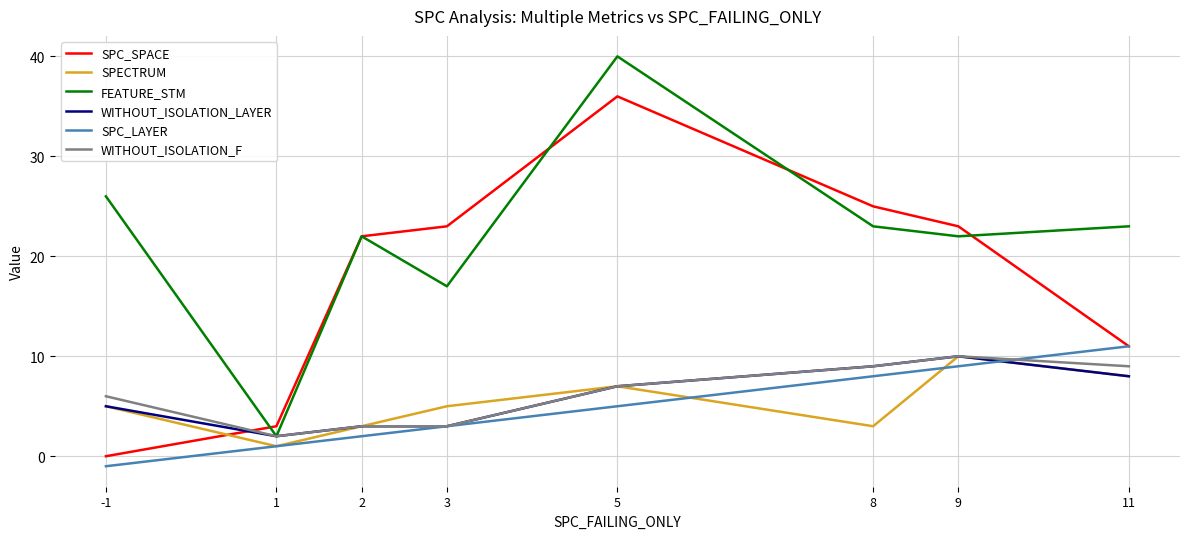

True or false: SPC_LAYER and FEATURE_STM intersect in this chart.

False